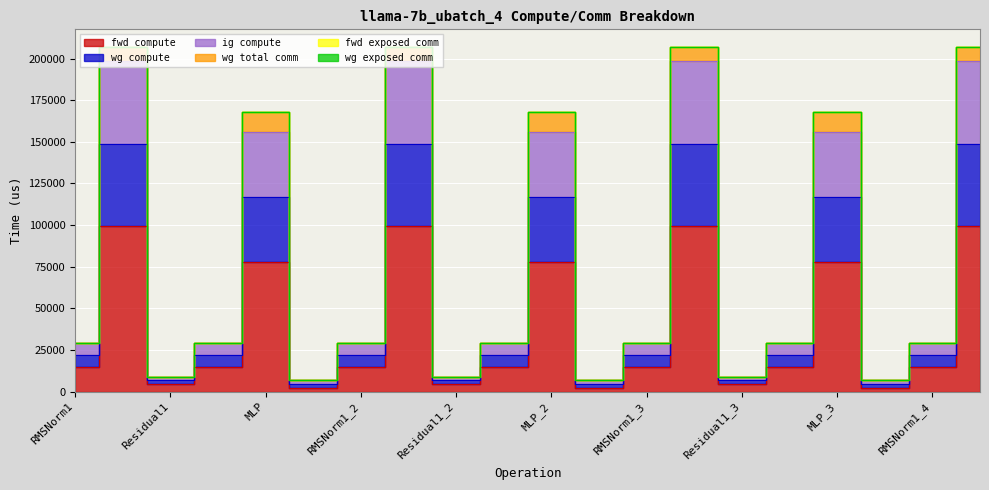

What position from the left is RMSNorm1_3?

13